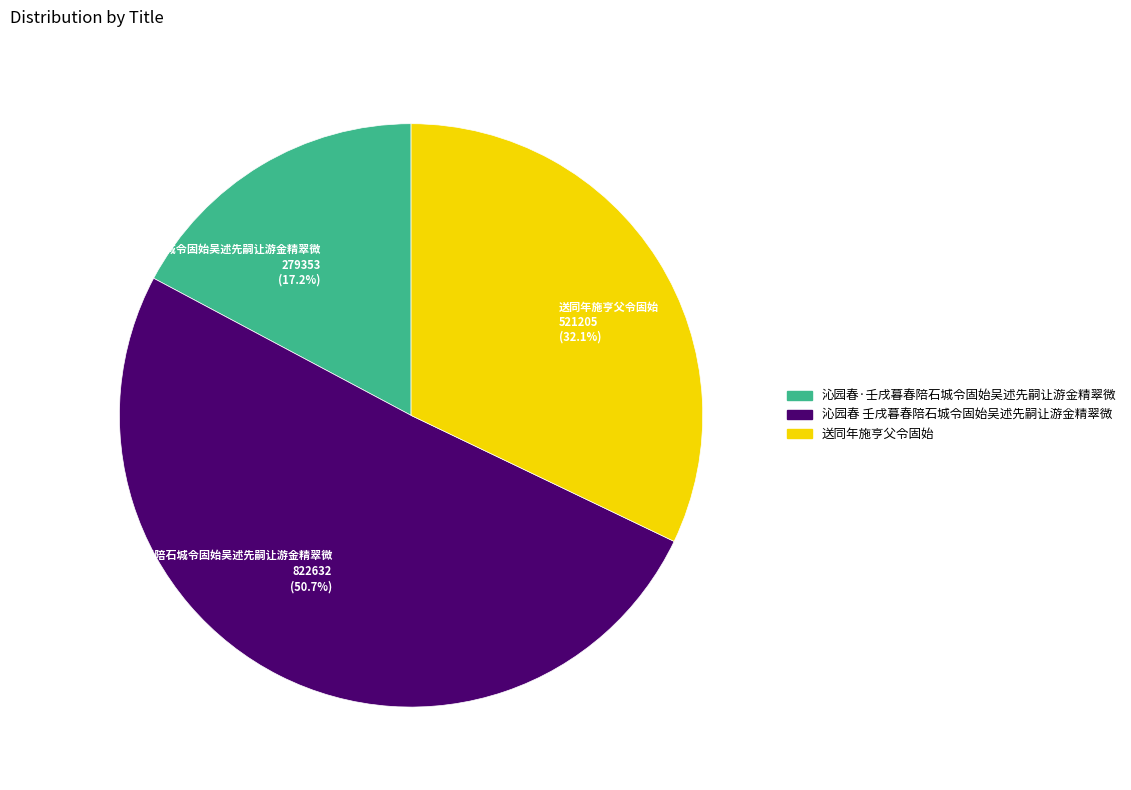

Rank the categories by value from highest to lowest.

沁园春 壬戌暮春陪石城令固始吴述先嗣让游金精翠微, 送同年施亨父令固始, 沁园春·壬戌暮春陪石城令固始吴述先嗣让游金精翠微